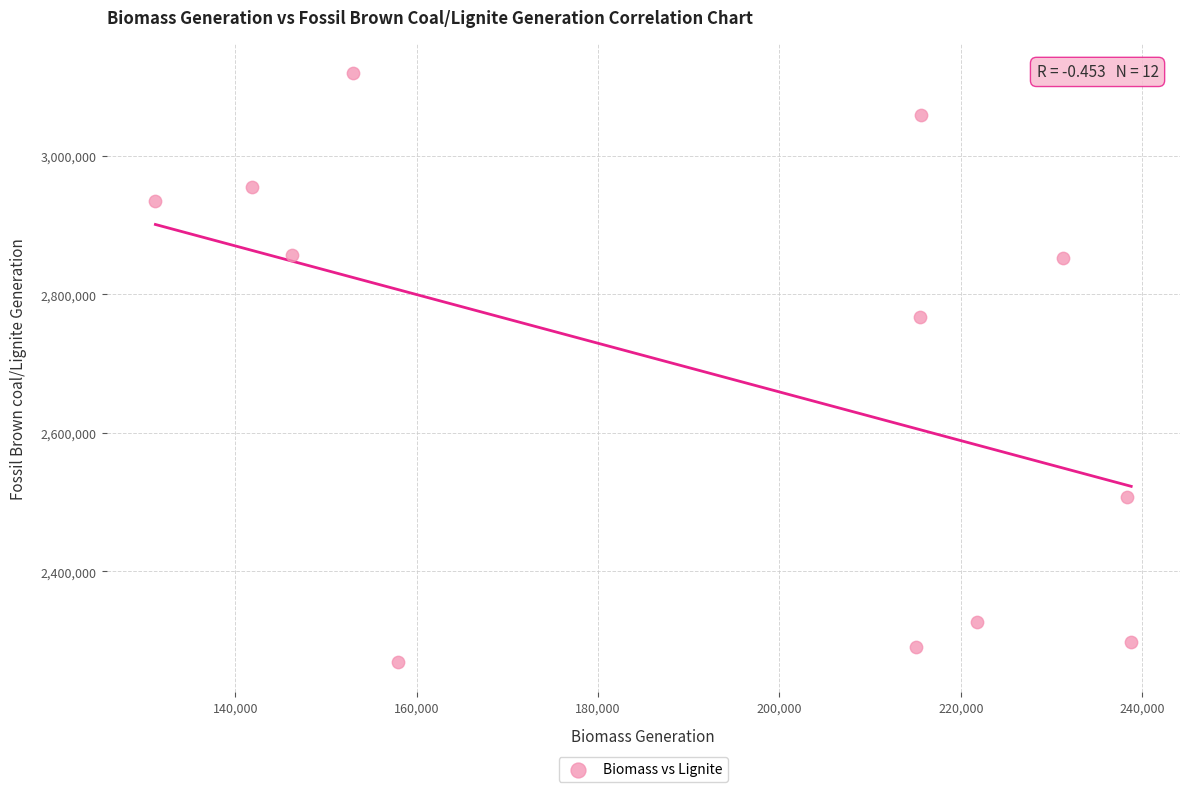

What is the average Y value?

2686490